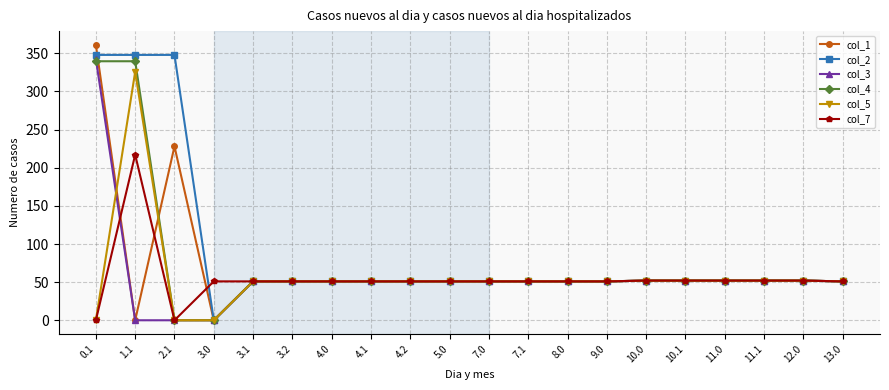

Which series has the largest total across all categories?

col_2